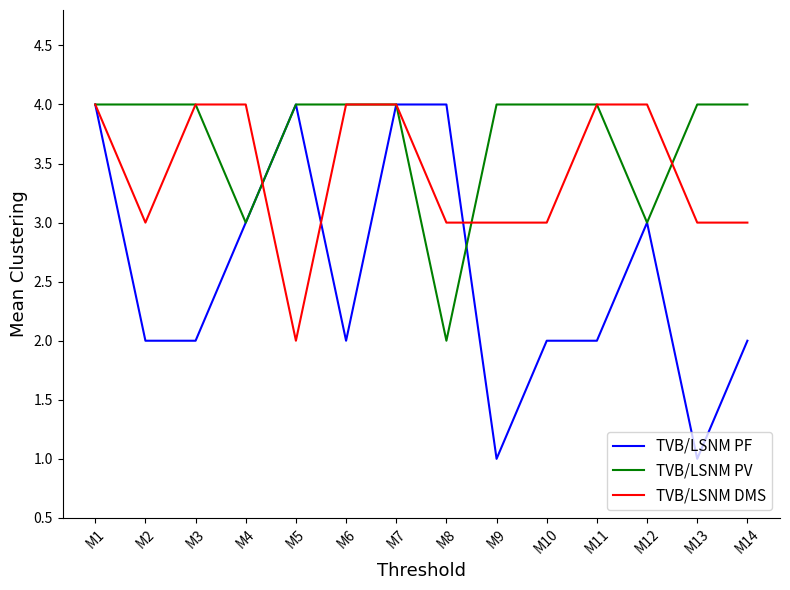

What is the lowest value of the TVB/LSNM PF series?

1